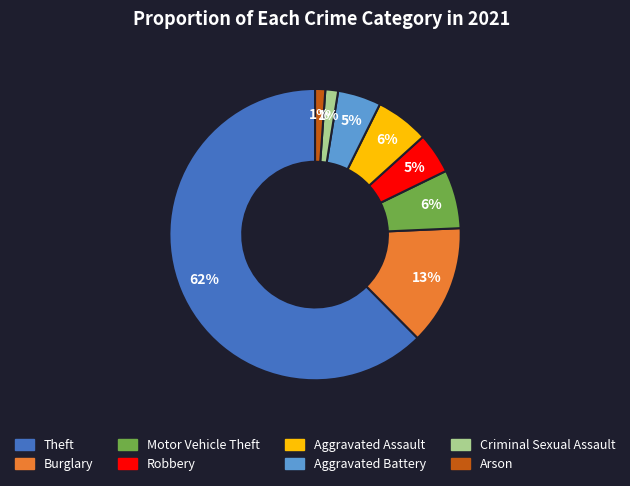

To the nearest percent, what is the average slice percentage?

12%